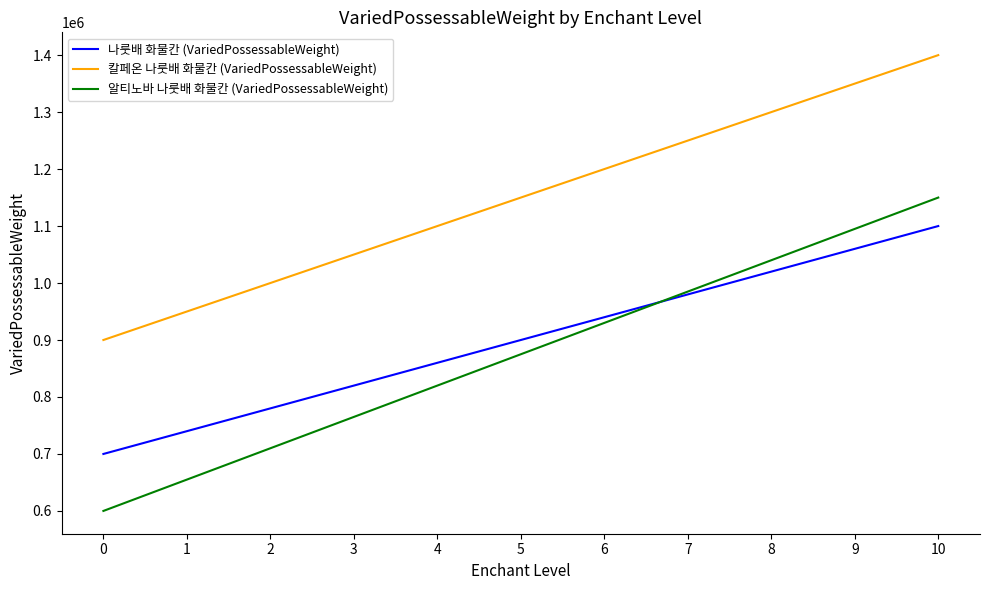

What is the minimum value for 나룻배 화물칸 (VariedPossessableWeight)?

700000